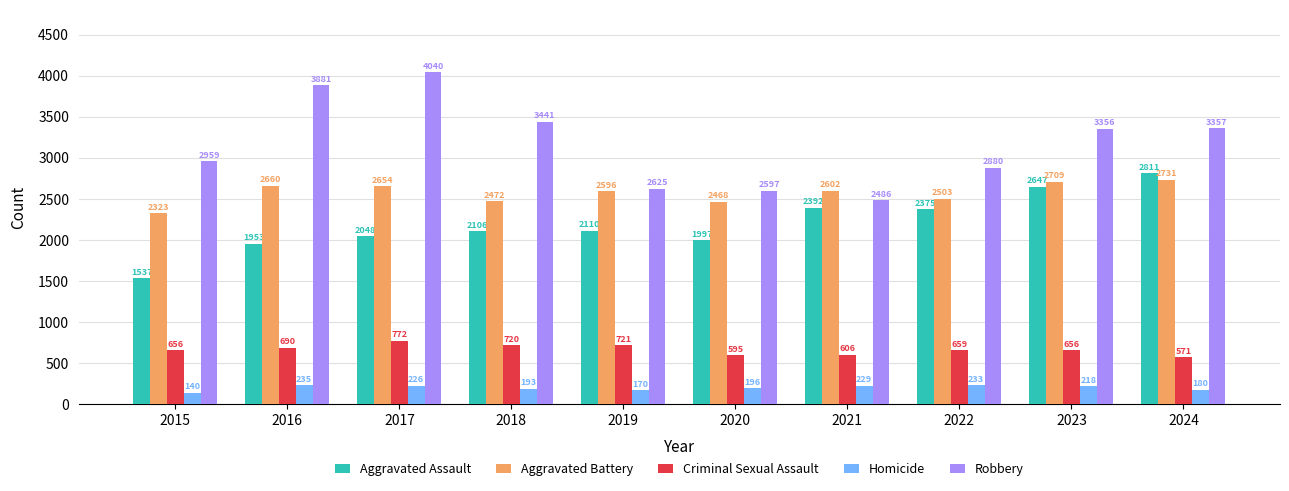

Reading left to right, extract all data points from this chart.

Aggravated Assault: 2015=1537	2016=1953	2017=2048	2018=2106	2019=2110	2020=1997	2021=2392	2022=2375	2023=2647	2024=2811
Aggravated Battery: 2015=2323	2016=2660	2017=2654	2018=2472	2019=2596	2020=2468	2021=2602	2022=2503	2023=2709	2024=2731
Criminal Sexual Assault: 2015=656	2016=690	2017=772	2018=720	2019=721	2020=595	2021=606	2022=659	2023=656	2024=571
Homicide: 2015=140	2016=235	2017=226	2018=193	2019=170	2020=196	2021=229	2022=233	2023=218	2024=180
Robbery: 2015=2959	2016=3881	2017=4040	2018=3441	2019=2625	2020=2597	2021=2486	2022=2880	2023=3356	2024=3357